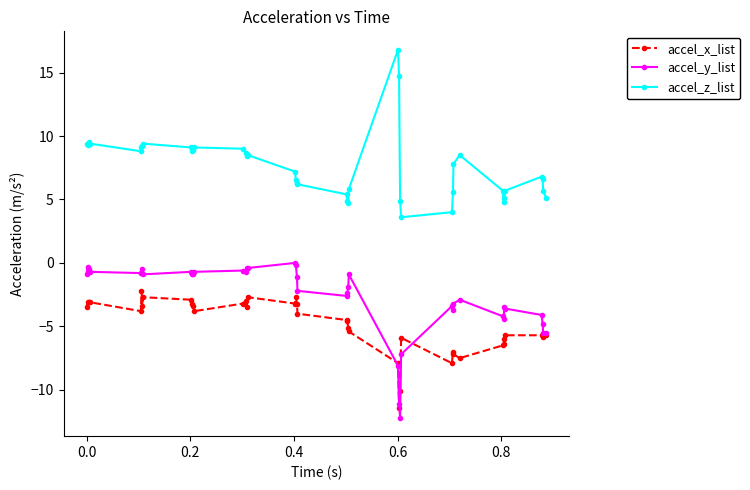

True or false: accel_z_list and accel_x_list intersect in this chart.

False